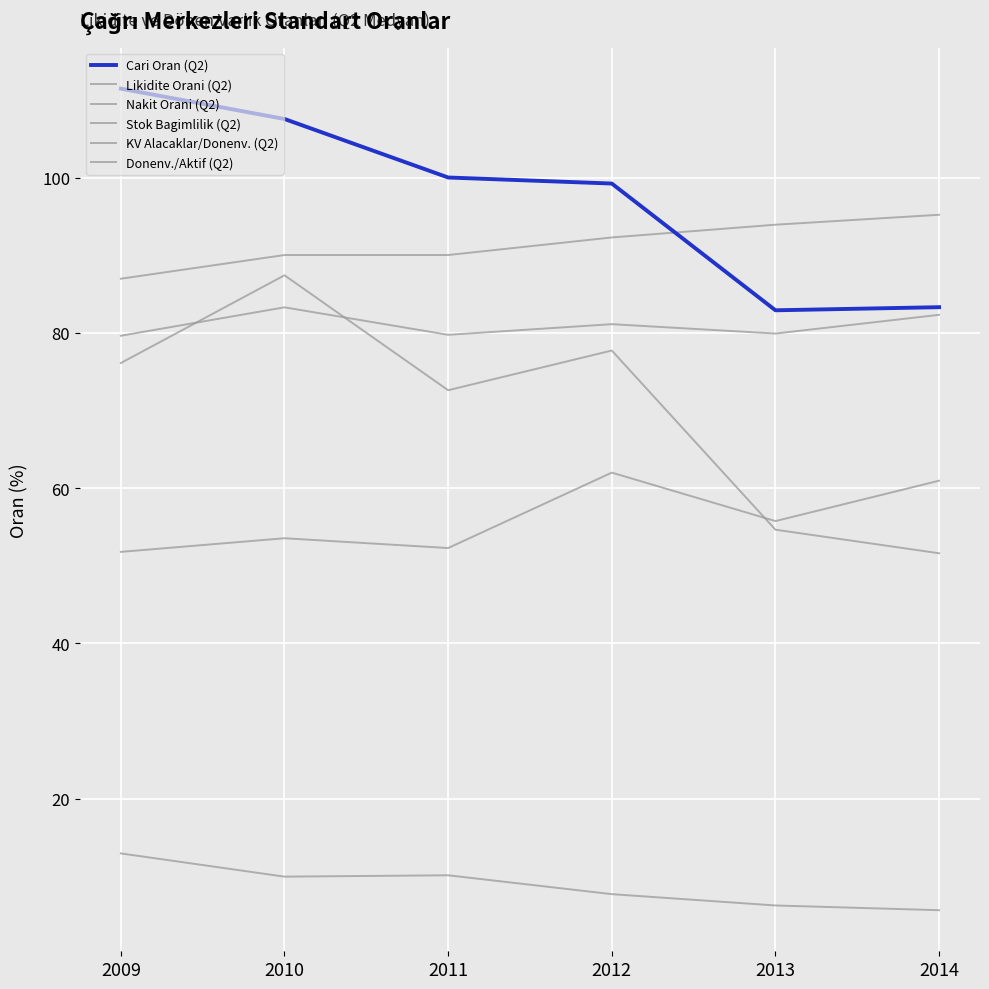

True or false: Cari Oran (Q2) and KV Alacaklar/Donenv. (Q2) cross at least once.

False